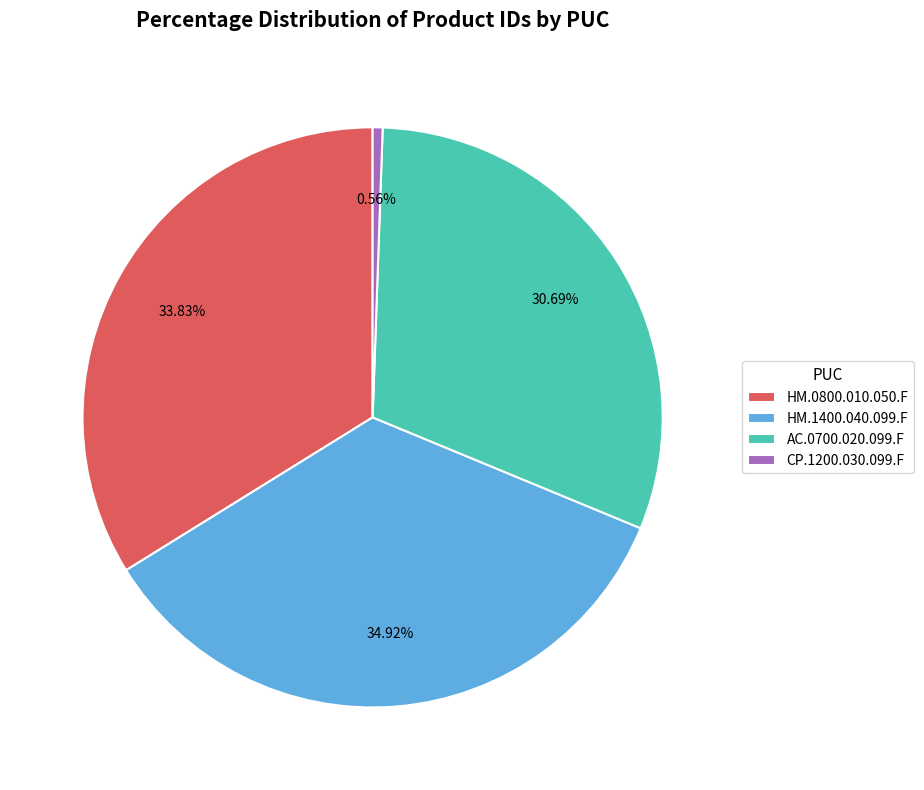

What is the ratio of the value at AC.0700.020.099.F to the value at HM.1400.040.099.F?

0.9